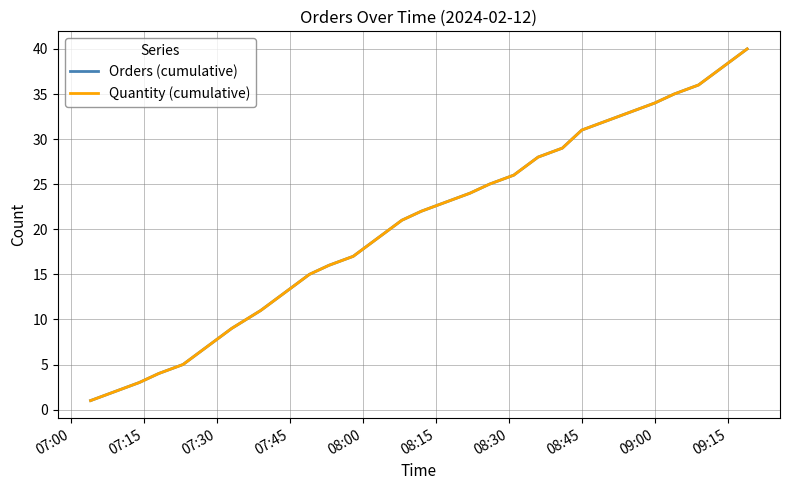

Does the chart display data point markers on the line(s)?

No